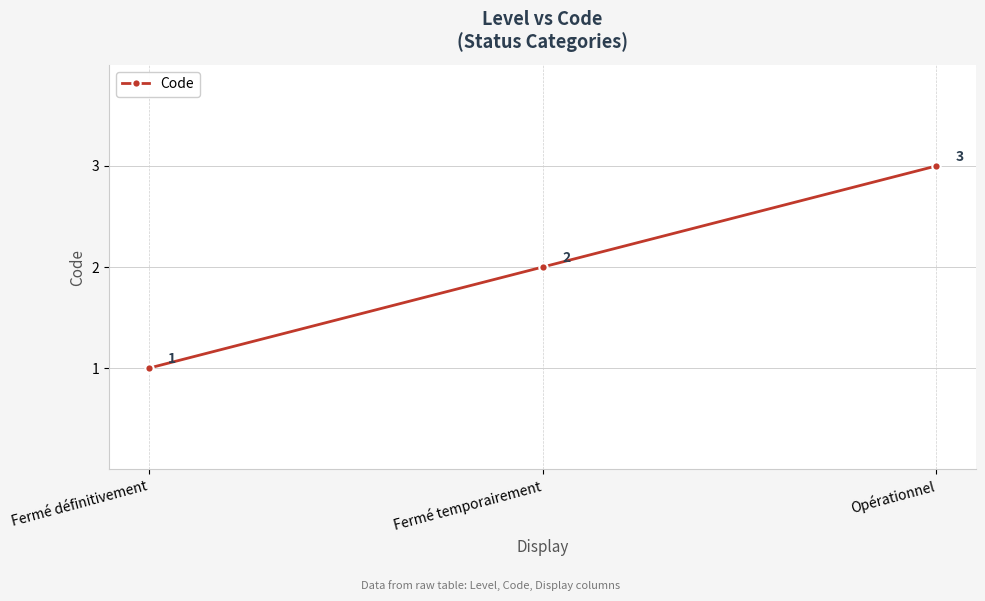

What is the ratio of the value at Fermé définitivement to the value at Opérationnel?

0.3